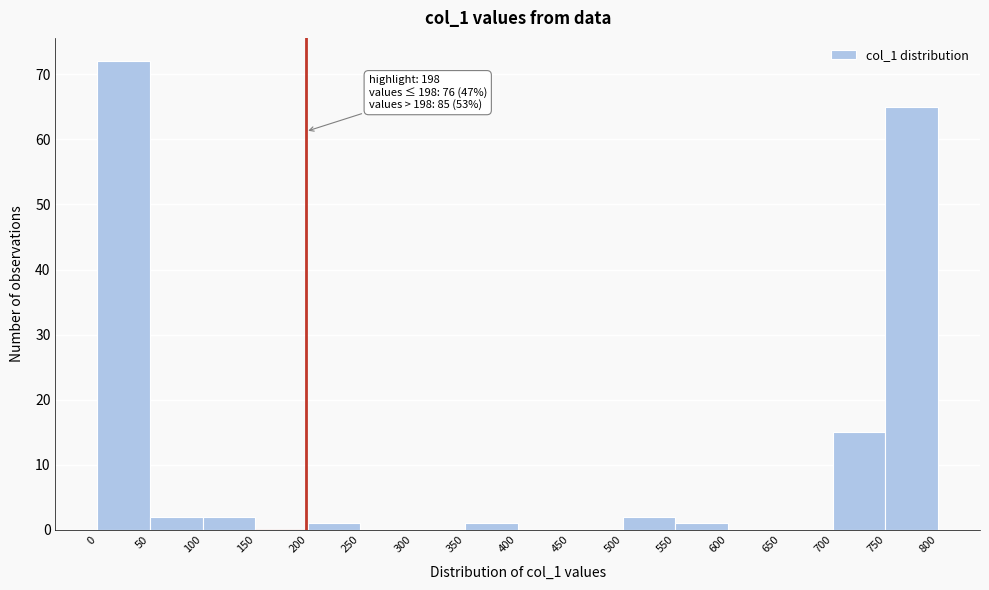

Over which range of the x-axis is the bar tallest?

0 to 50